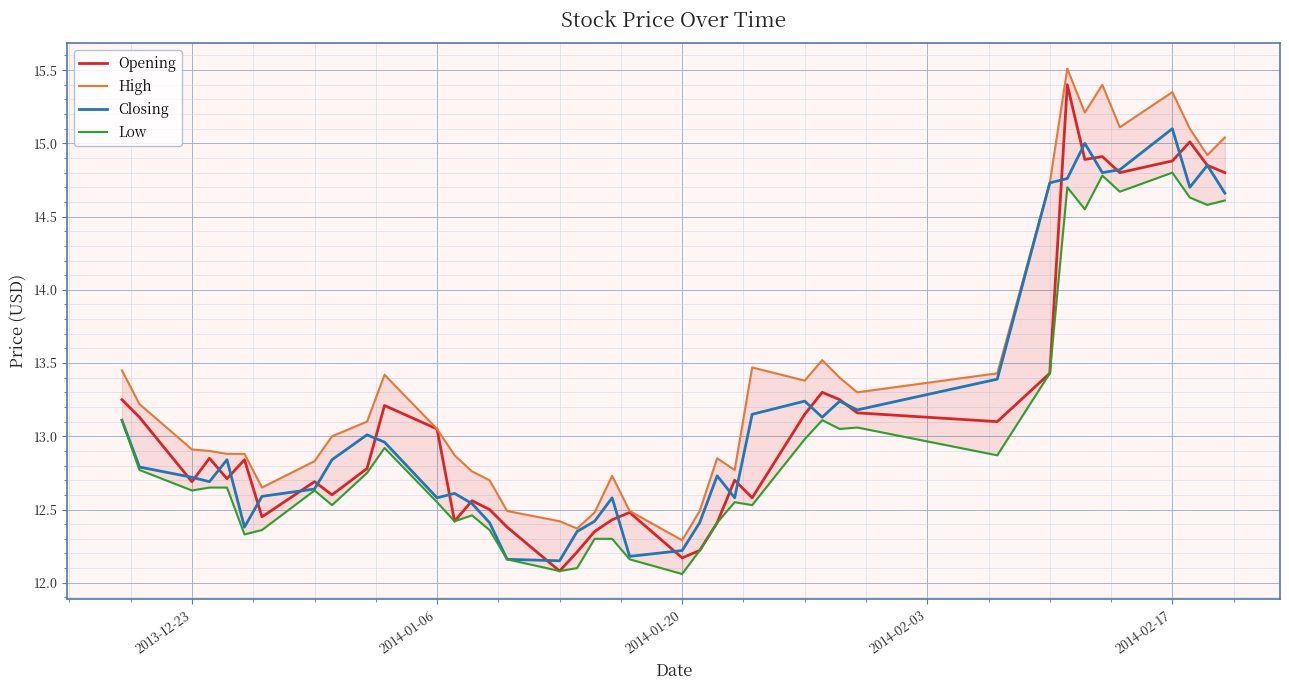

How many lines are shown in the chart?

4